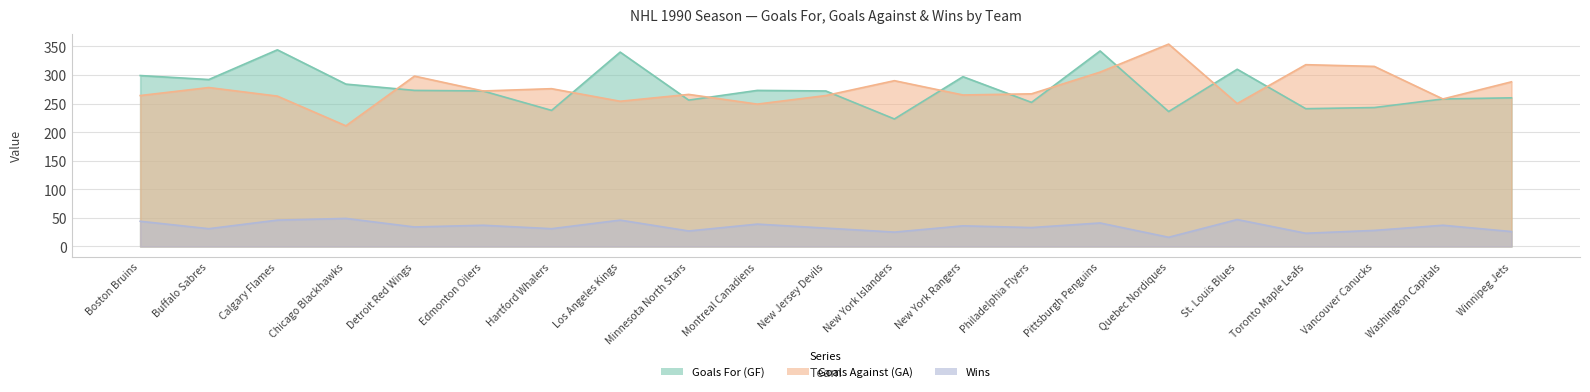

What is the average value of the Wins series?

35